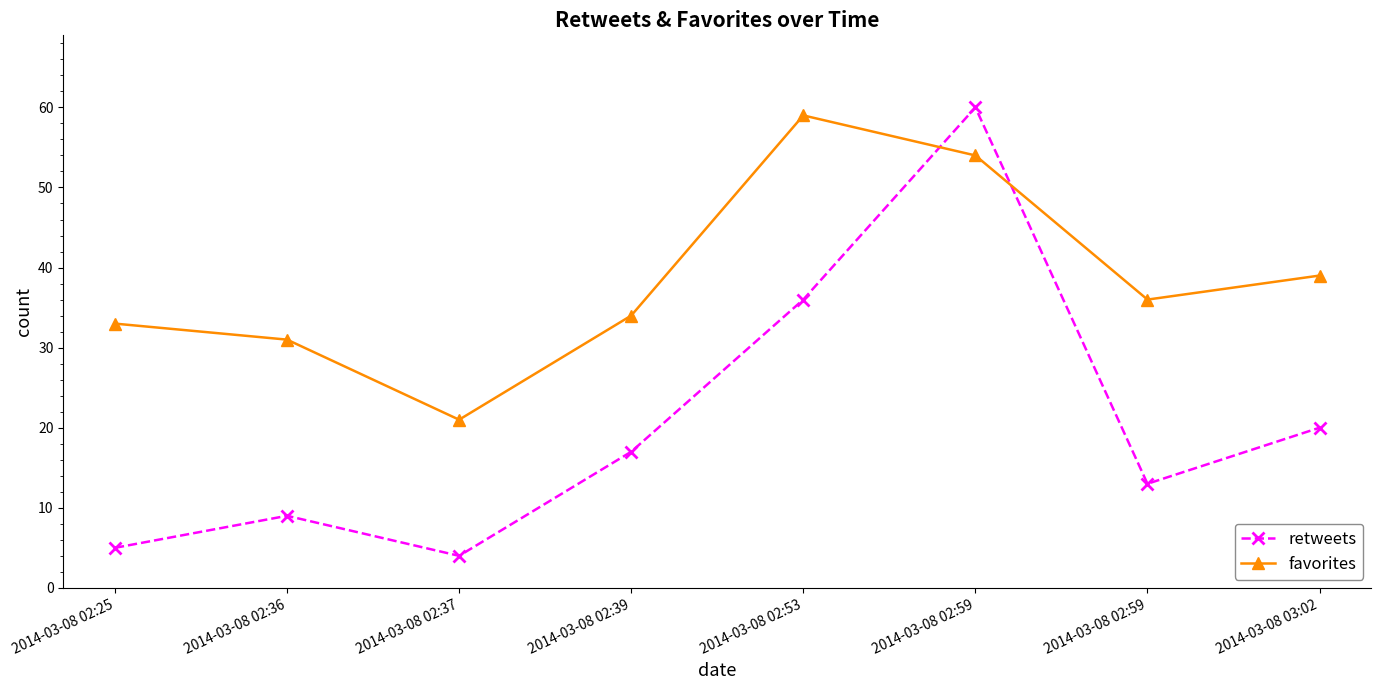

Does the chart have visible grid lines?

No